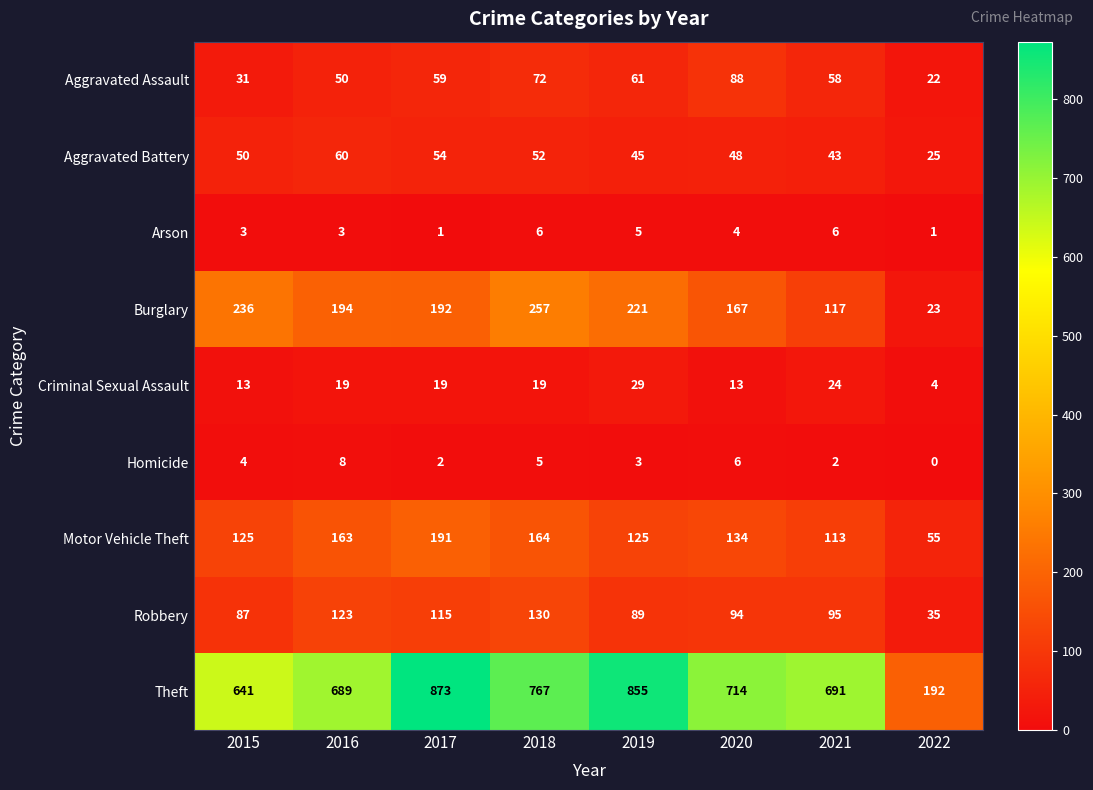

Rank the series at 2020 from highest to lowest value.

Theft, Burglary, Motor Vehicle Theft, Robbery, Aggravated Assault, Aggravated Battery, Criminal Sexual Assault, Homicide, Arson